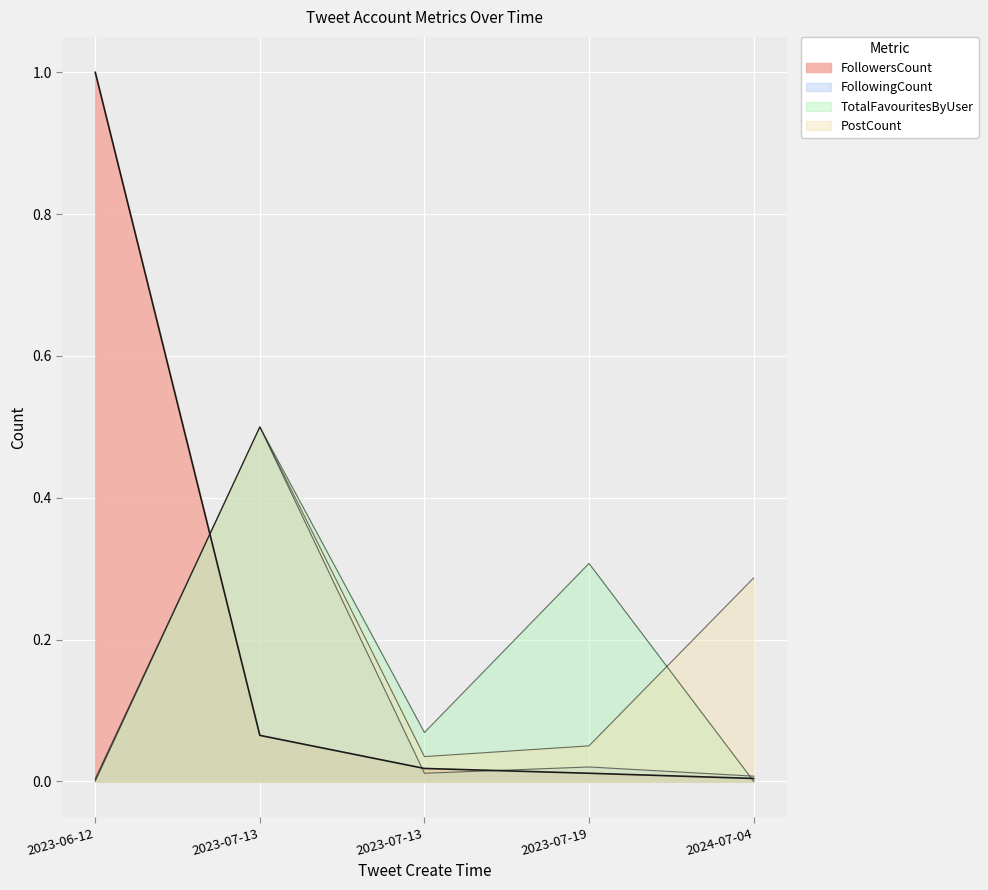

Does the chart display data point markers on the line(s)?

No